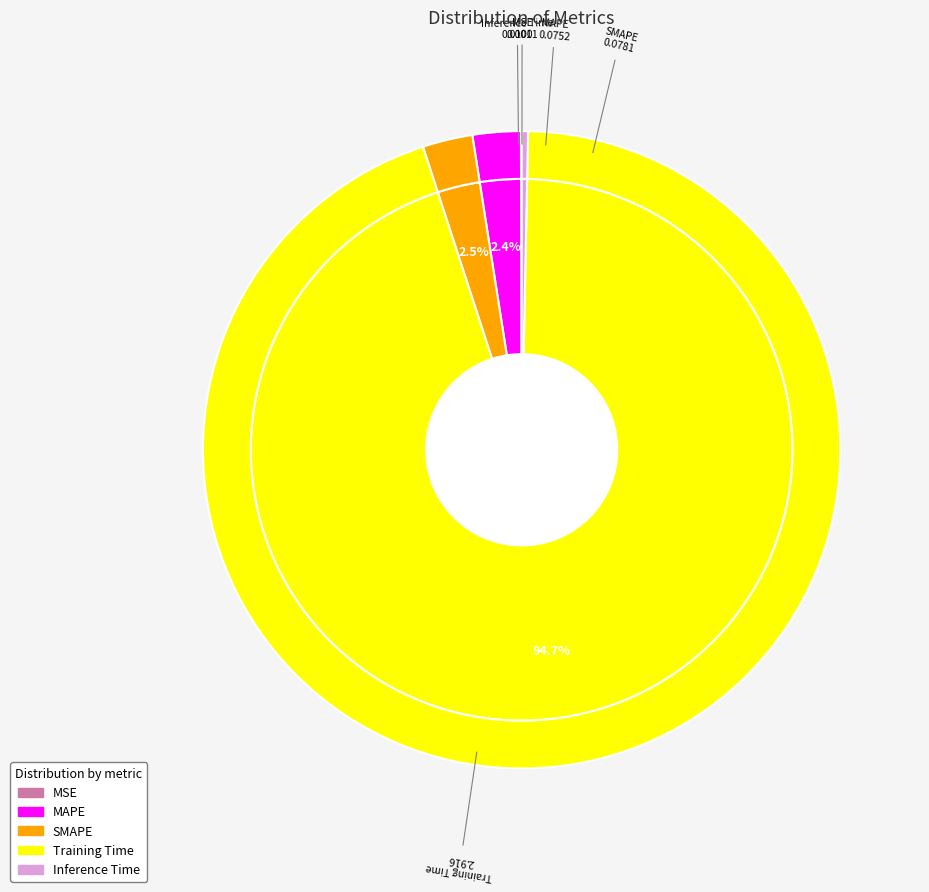

To the nearest percent, what portion does SMAPE represent?

3%